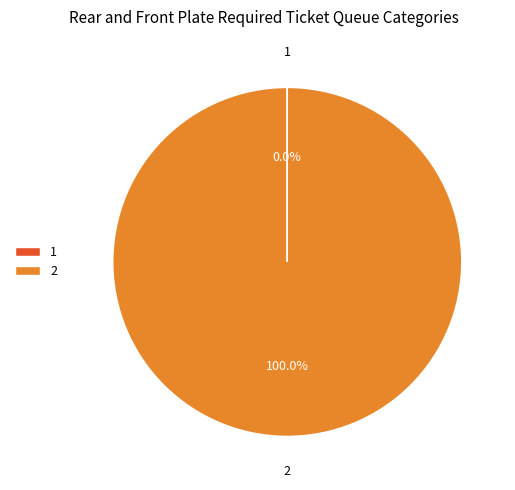

To the nearest percent, what is the average slice percentage?

50%